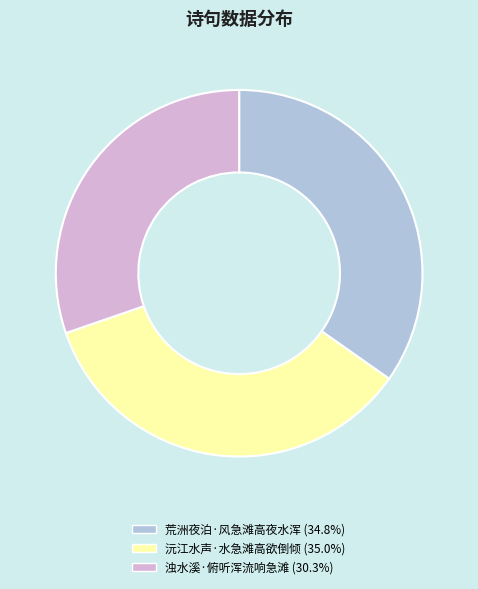

Do 荒洲夜泊·风急滩高夜水浑 and 浊水溪·俯听浑流响急滩 together represent more than half of the pie?

Yes